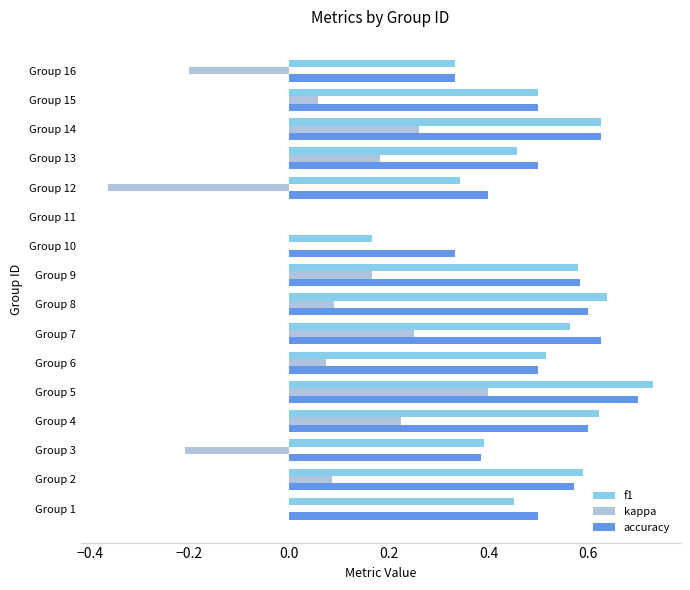

Which series changed the most between Group 14 and Group 15?

kappa